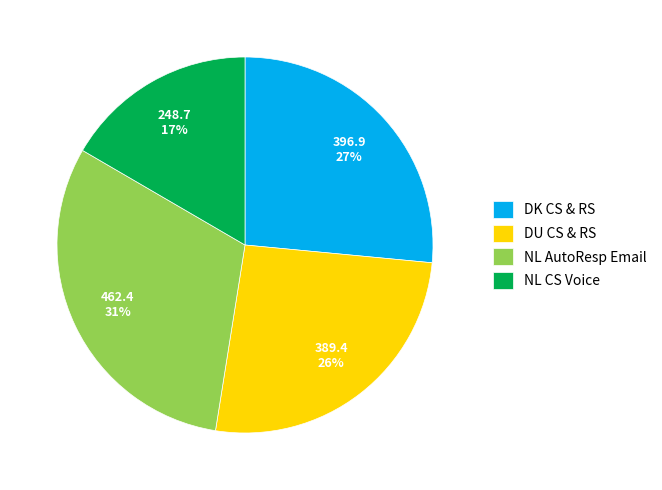

Do NL AutoResp Email and DK CS & RS together represent more than half of the pie?

Yes